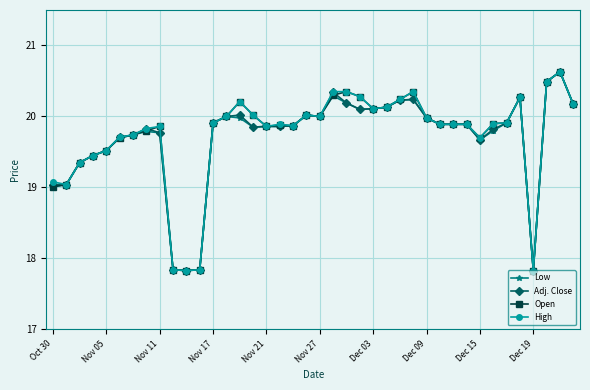

At how many categories does at least one series exceed 18?

36